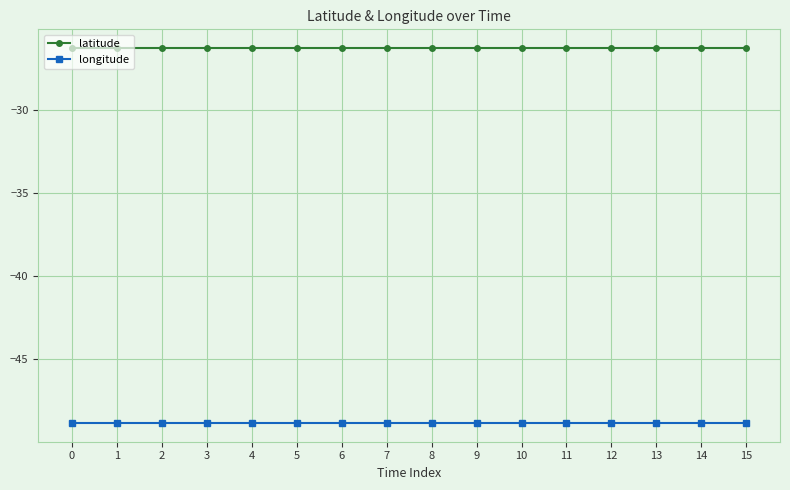

What is the smallest value displayed?

-48.9